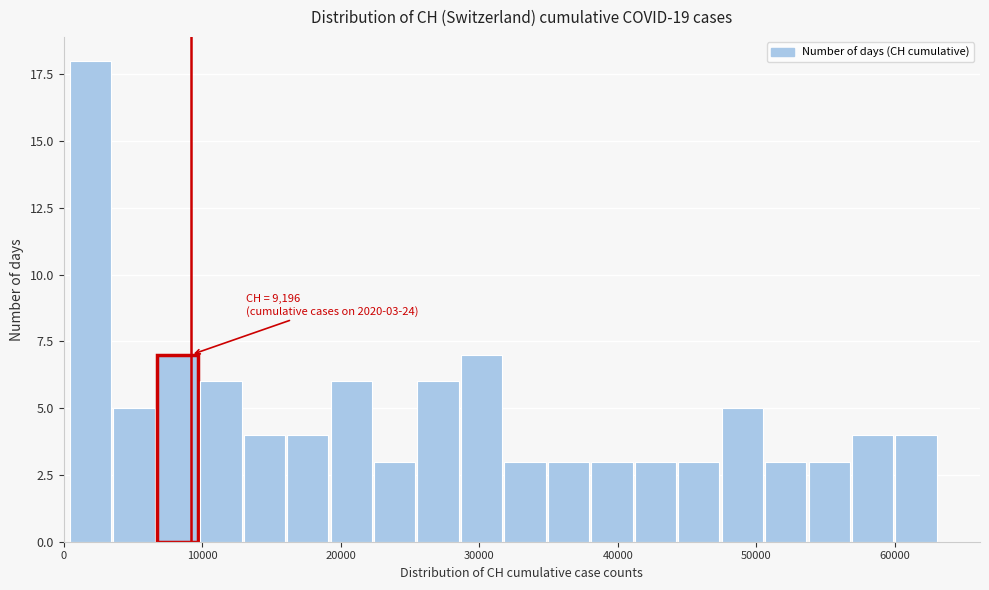

Read against the x-axis, roughly where is the centre of the tallest bar?

2000